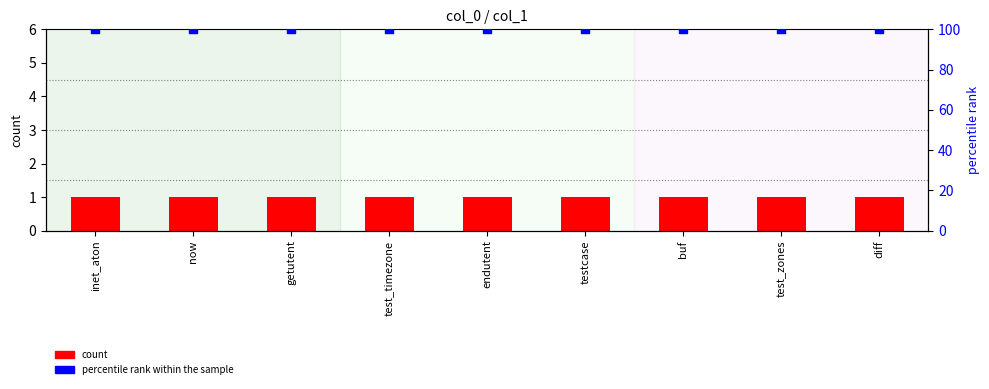

At which category is the sum across all series the highest?

inet_aton